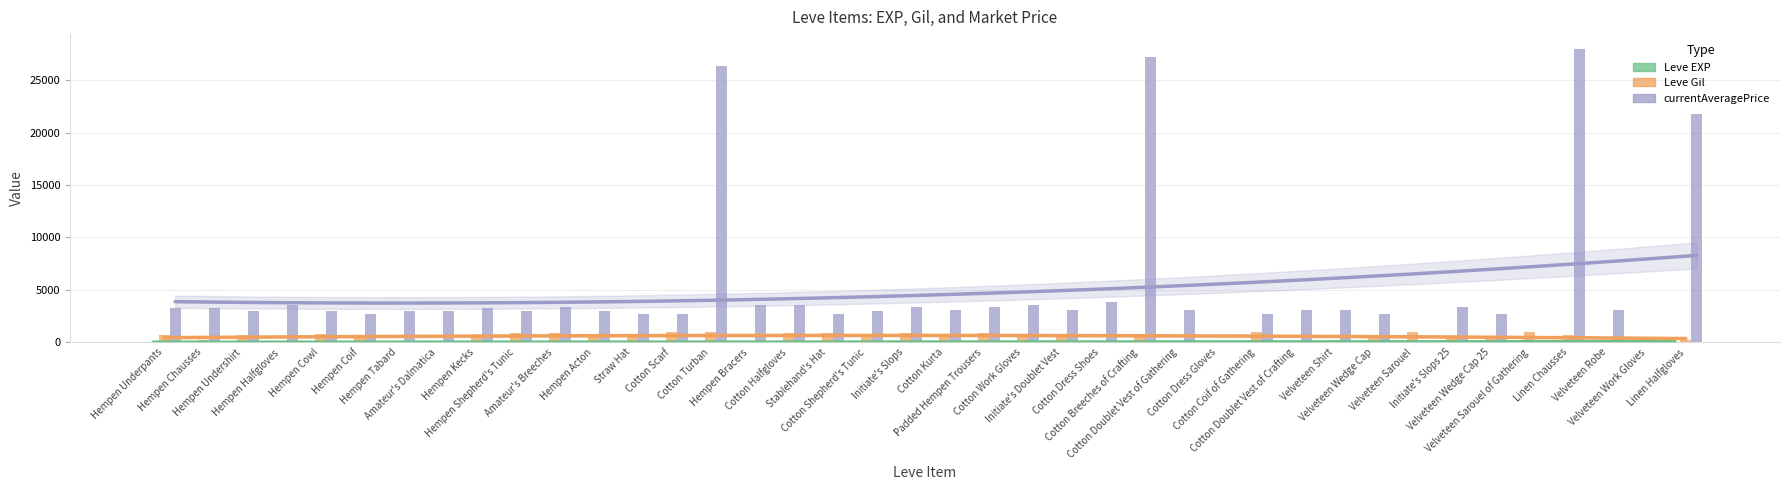

How many bars are there in each group?

3